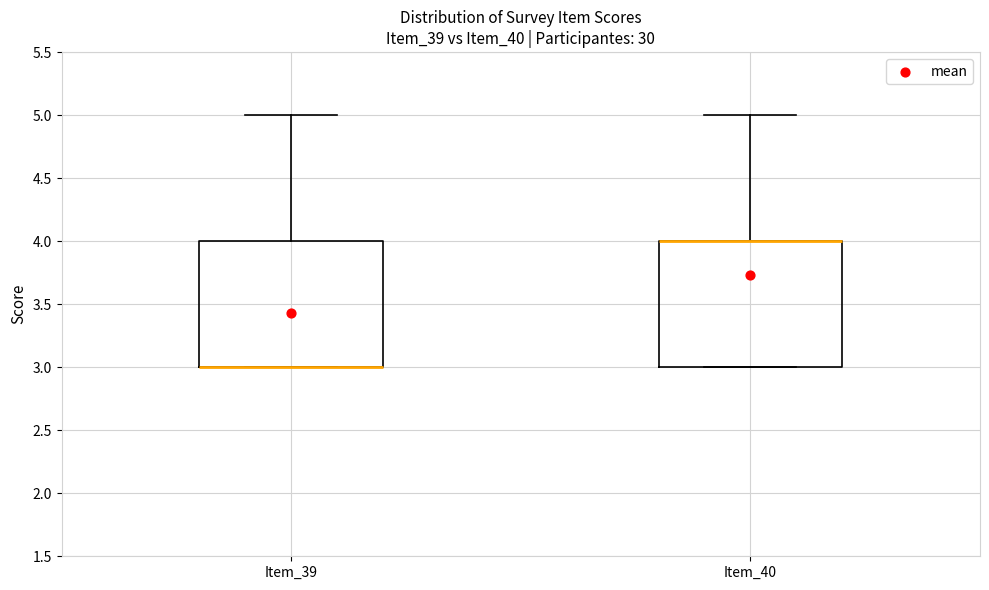

Reading left to right, transcribe this box plot: for each box, give where its median line is, the range the box spans, and where its two whiskers end, as read against the y-axis. The values are not printed on the chart, so give them approximately, as read against the axis.

Item_39: median 3 (drawn on the box's lower edge), box 3 to 4, whiskers 3 to 5
Item_40: median 4 (drawn on the box's upper edge), box 3 to 4, whiskers 3 to 5